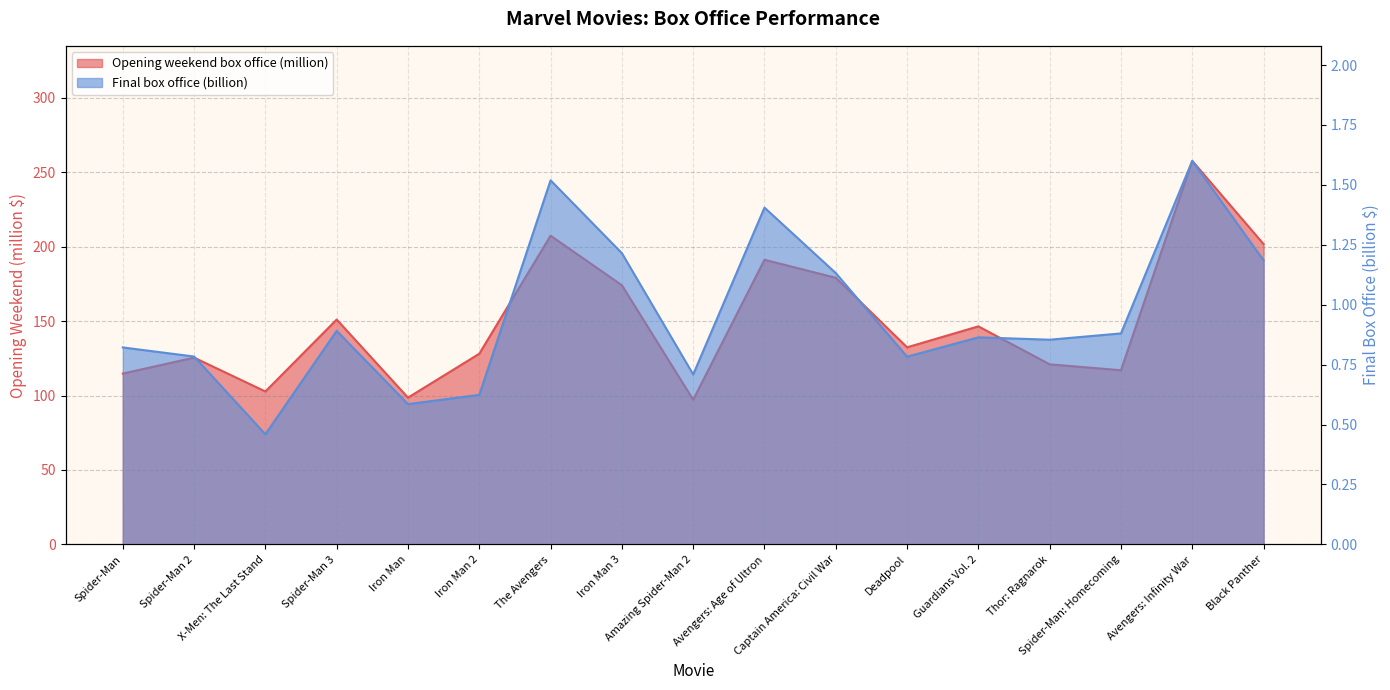

True or false: Final box office (billion) and Opening weekend box office (million) cross at least once.

False